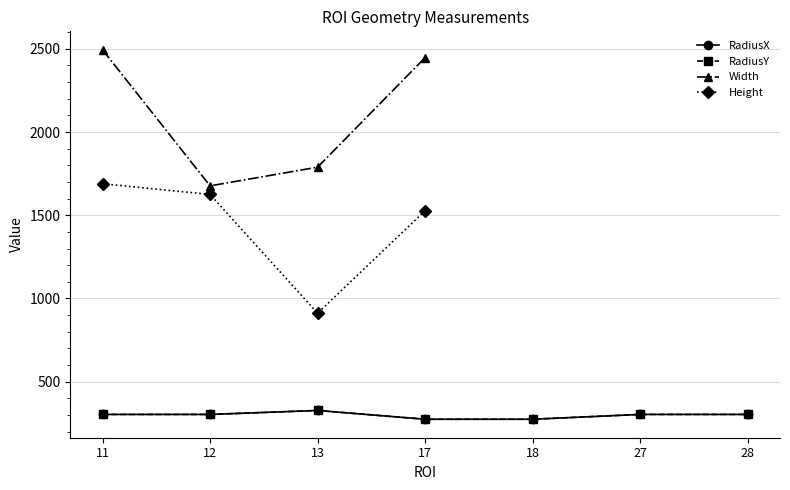

Which category has the lowest value across all series?

17